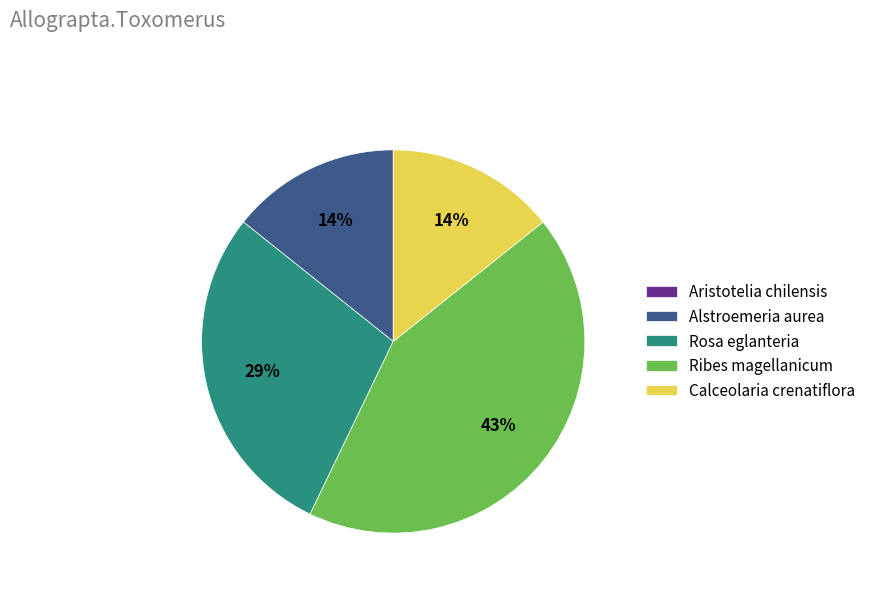

True or false: Alstroemeria aurea accounts for 29% of the total.

False